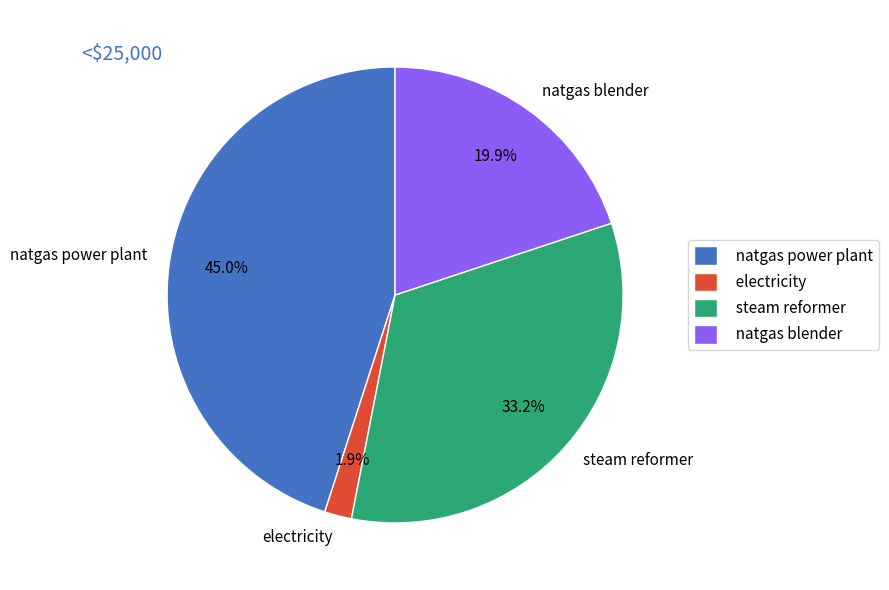

What is the total percentage of steam reformer and natgas blender?

53.1%